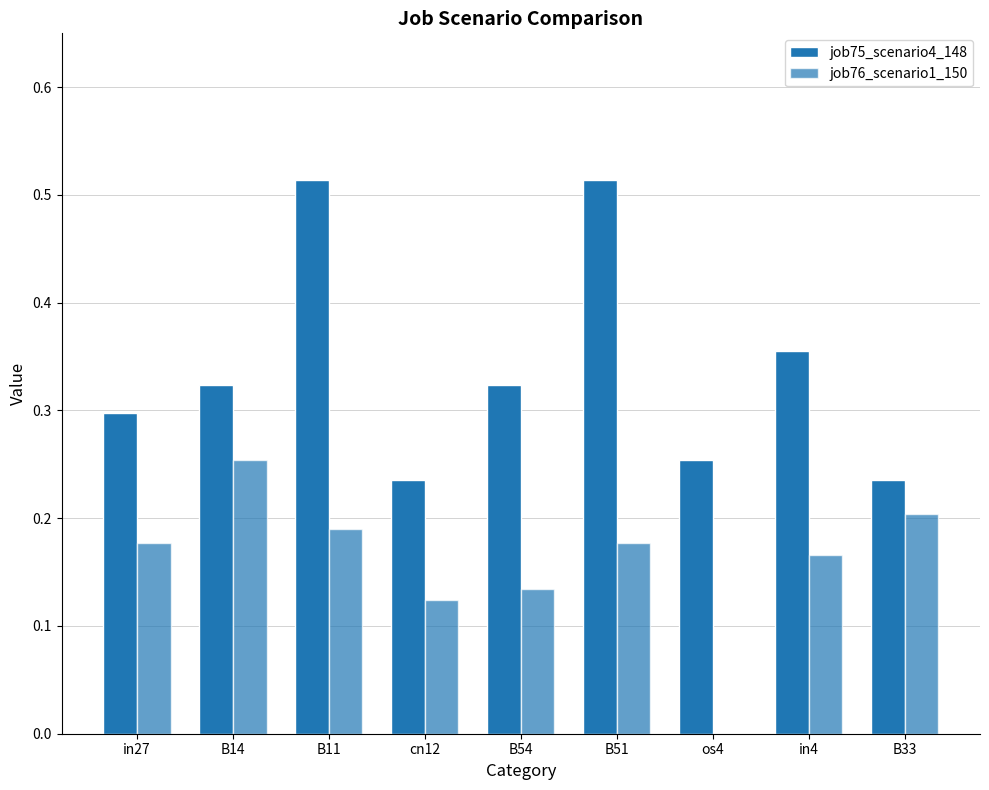

Which series changed the most between B51 and B33?

job75_scenario4_148